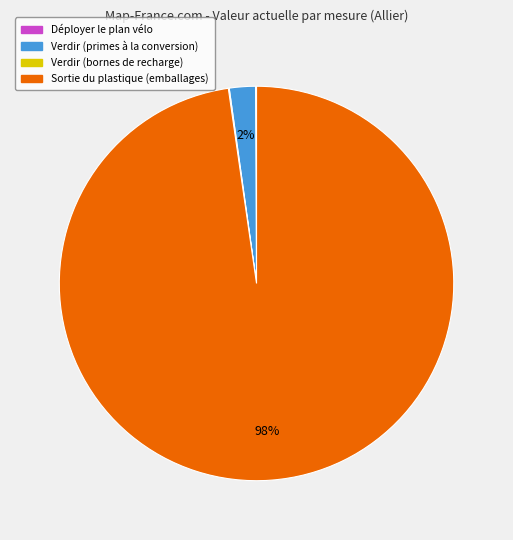

Is there a majority slice in this chart?

Yes